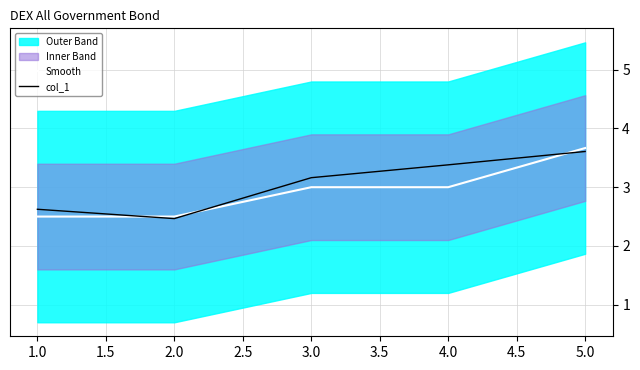

The value of col_1 at 4.0 is 3.4. True or false?

True